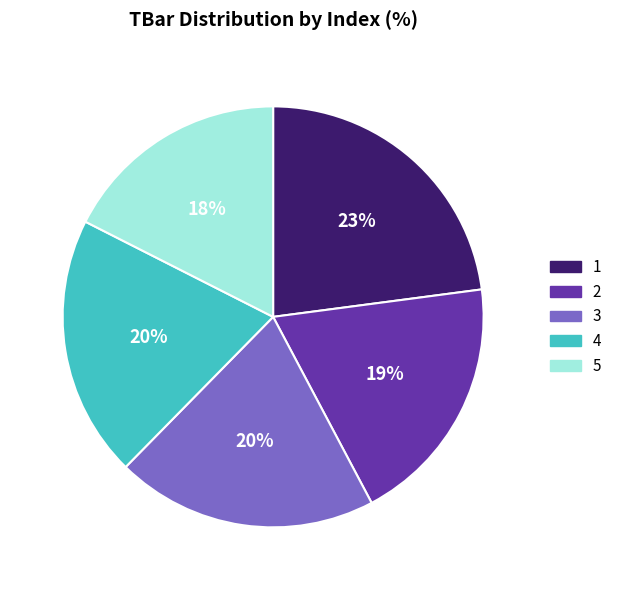

To the nearest percent, what is the combined percentage of 2 and 4?

39%